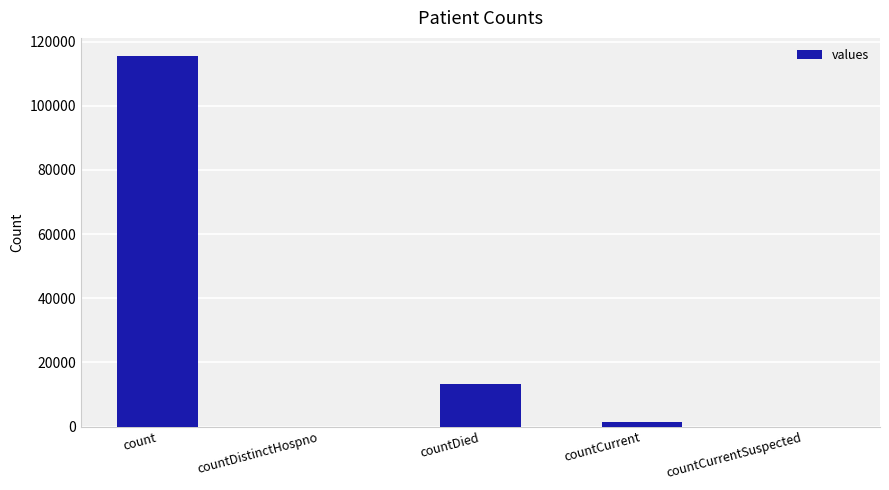

Reading left to right, list all the values displayed in this chart.

count=115379	countDistinctHospno=0	countDied=13343	countCurrent=1383	countCurrentSuspected=0